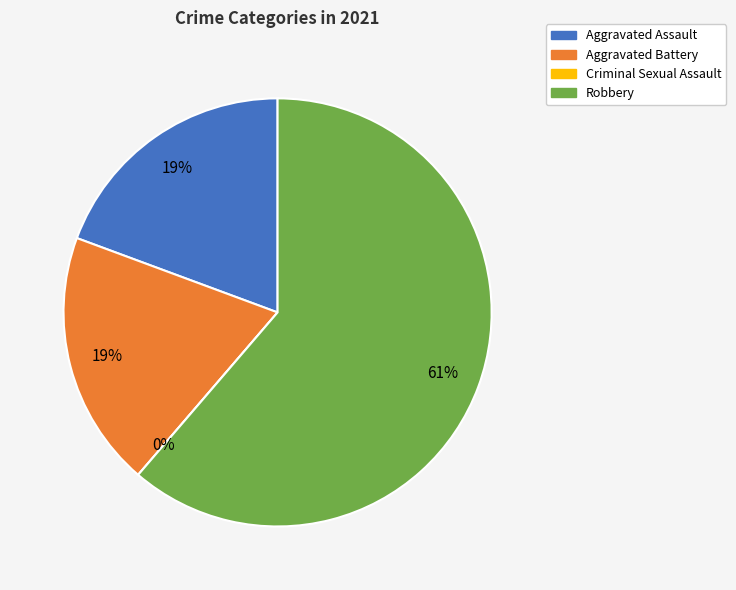

What portion of the pie excludes Criminal Sexual Assault?

100.0%